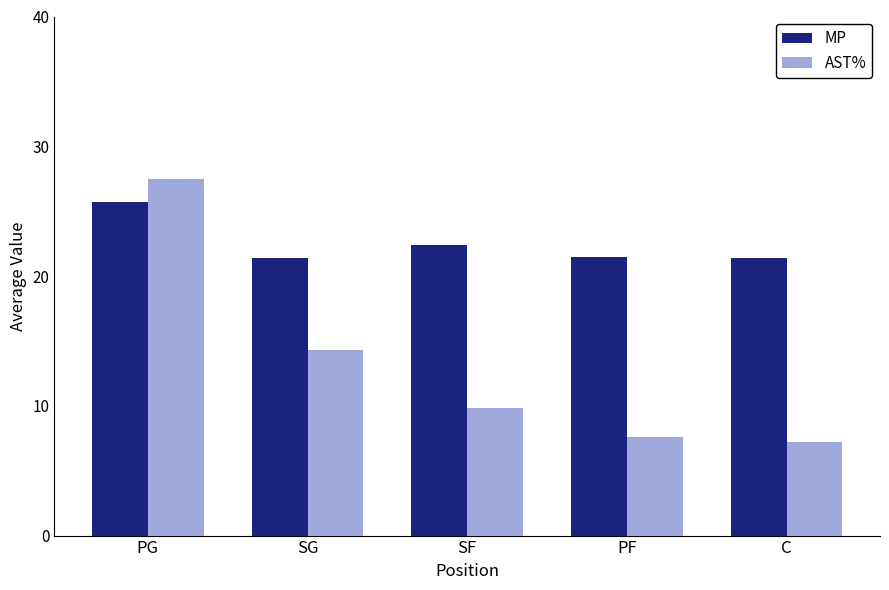

What is the value of the MP bar at the 3rd from the left?

22.4